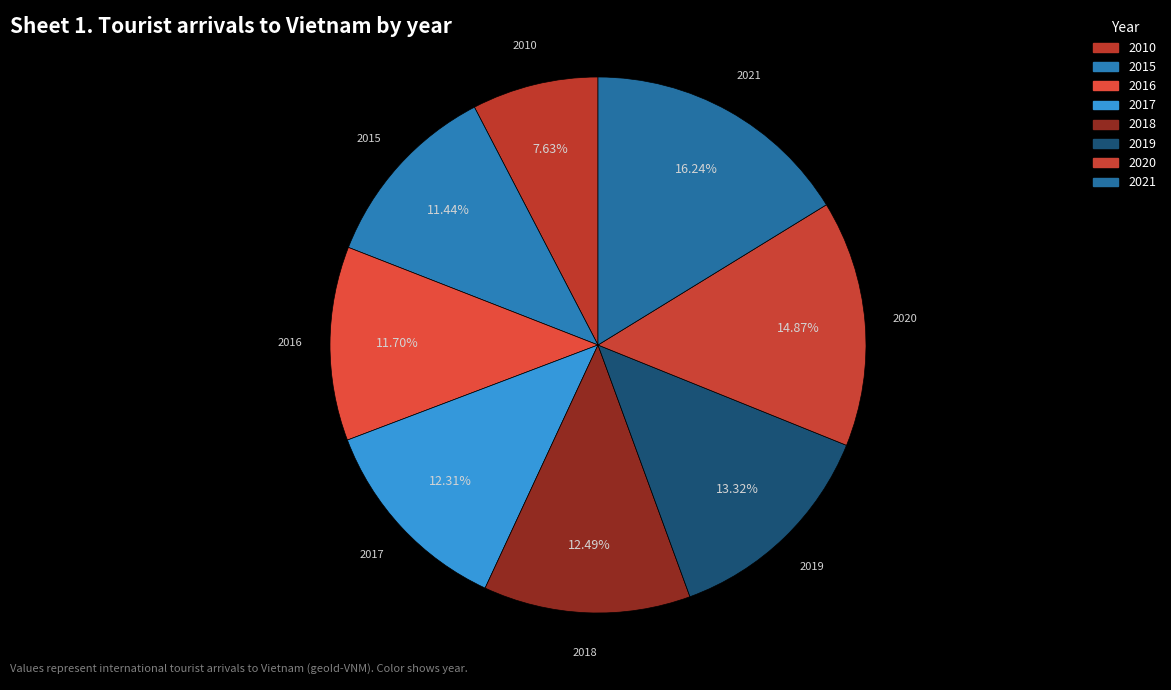

Between 2015 and 2019, which is larger?

2019